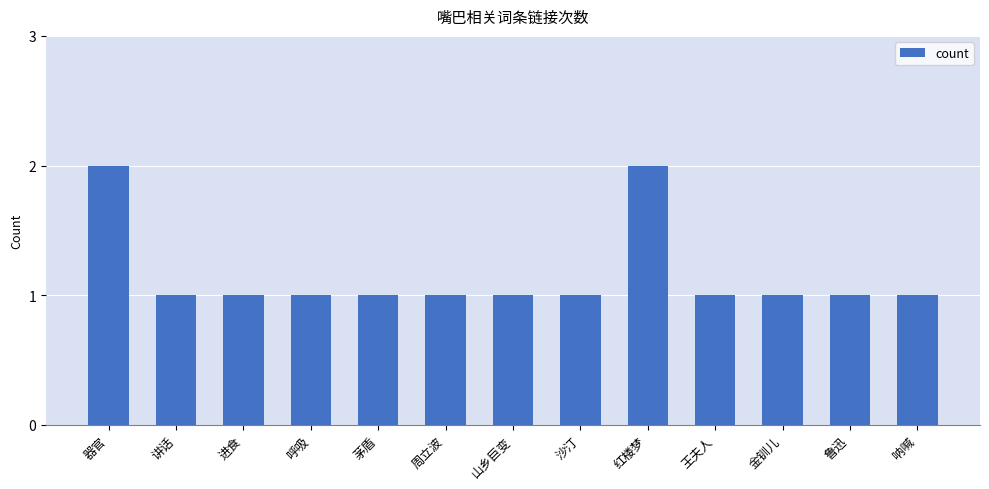

Is it true that the value at 沙汀 is 2?

False